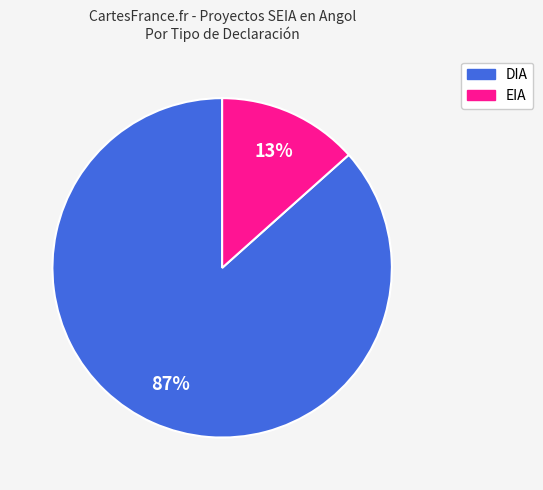

Count the number of slices in the pie.

2